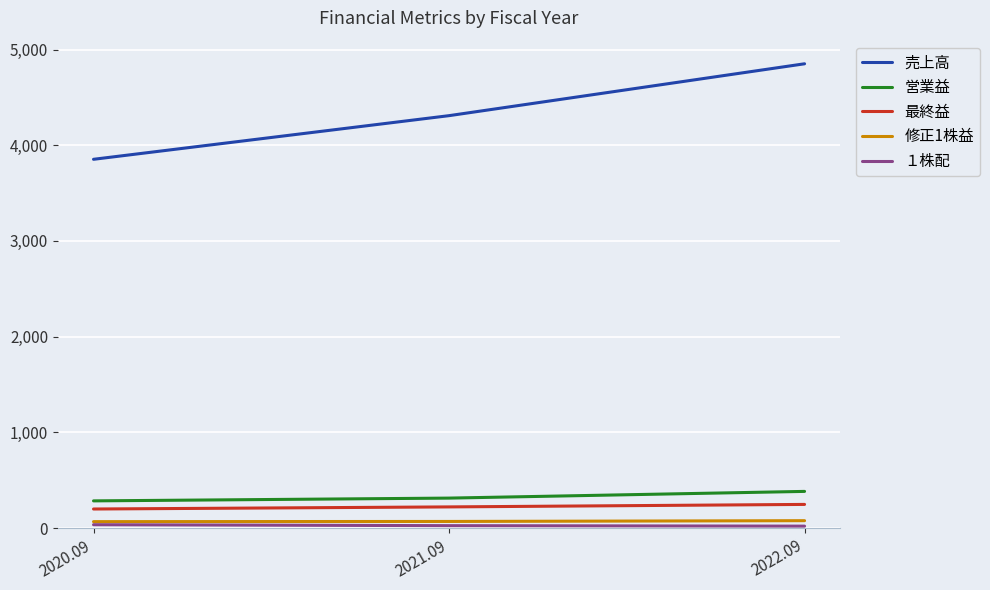

What is the total value across all series at 2022.09?

5578.1